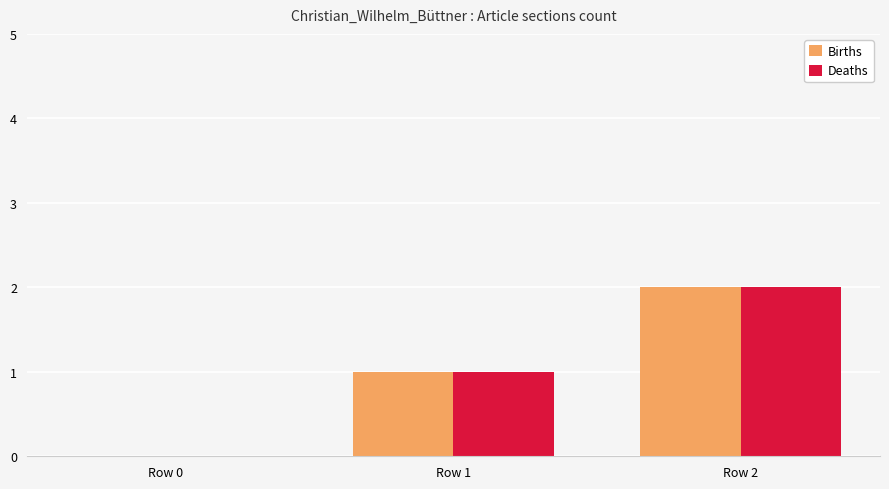

True or false: Births has a value of 1 at Row 1.

True